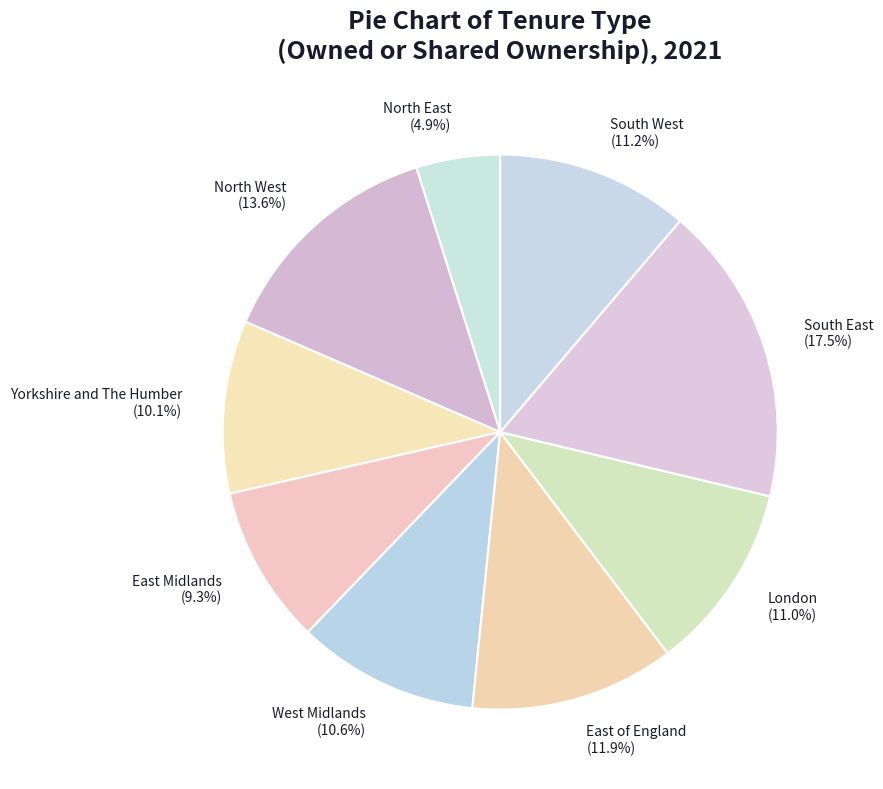

What percentage is the West Midlands slice, to the nearest percent?

11%